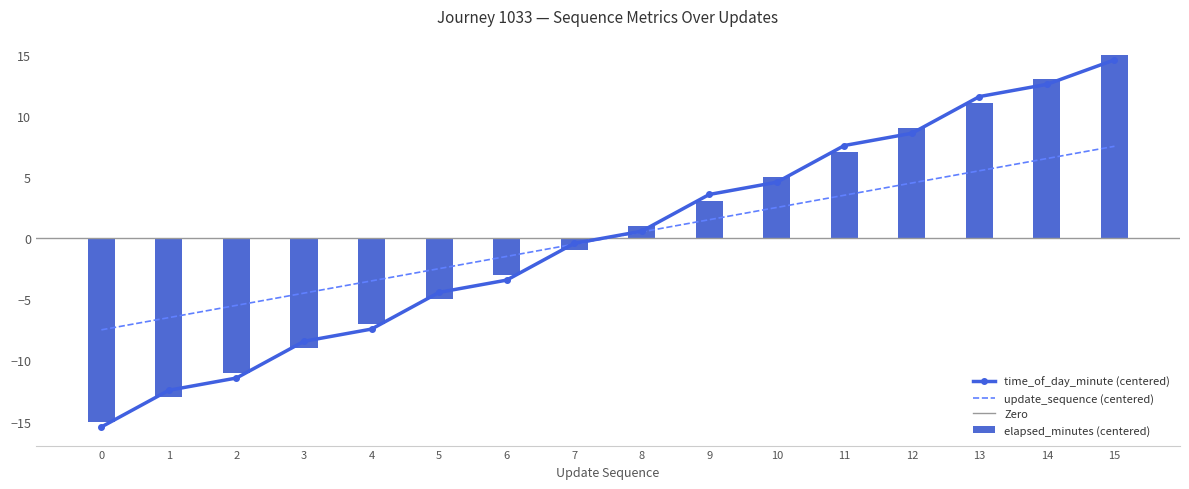

Does the chart contain any negative values?

Yes